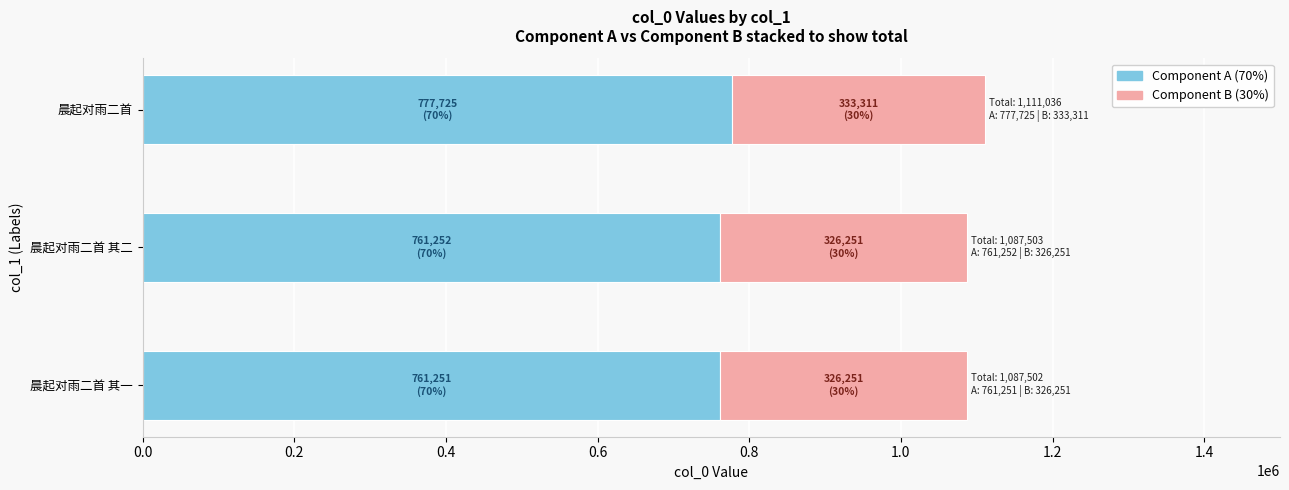

What is the difference between the maximum and minimum values in the Component A (70%) series?

16473.8